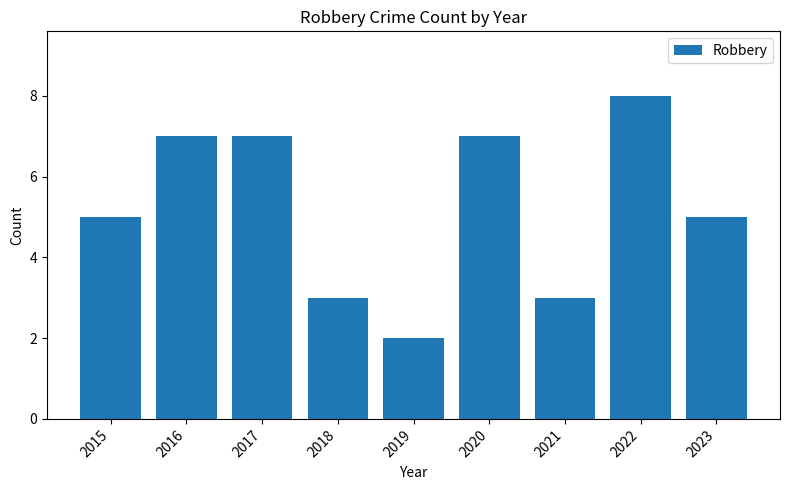

What is the value of the 1st bar from the left?

5